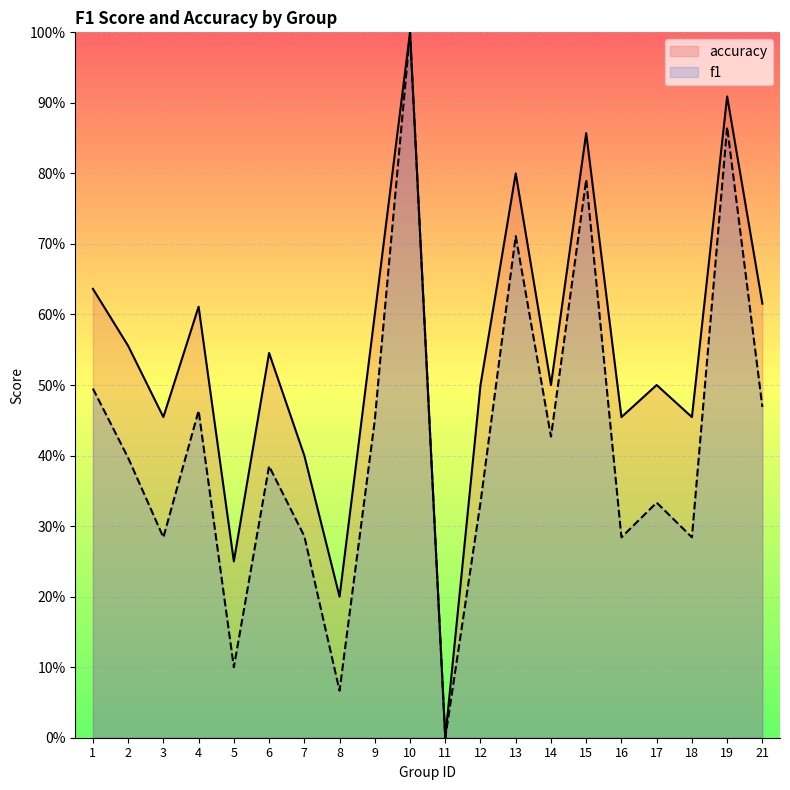

List the labels in order of f1 value, smallest first.

11, 8, 5, 3, 16, 18, 7, 12, 17, 6, 2, 14, 9, 4, 21, 1, 13, 15, 19, 10